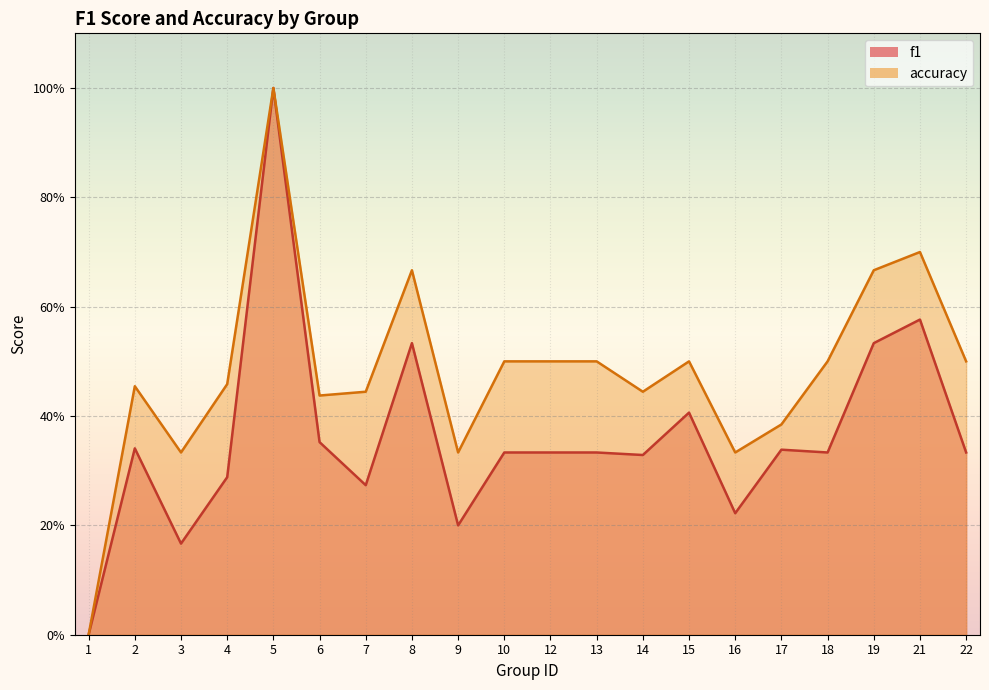

The f1 series shows 0.1 at 9. True or false?

False